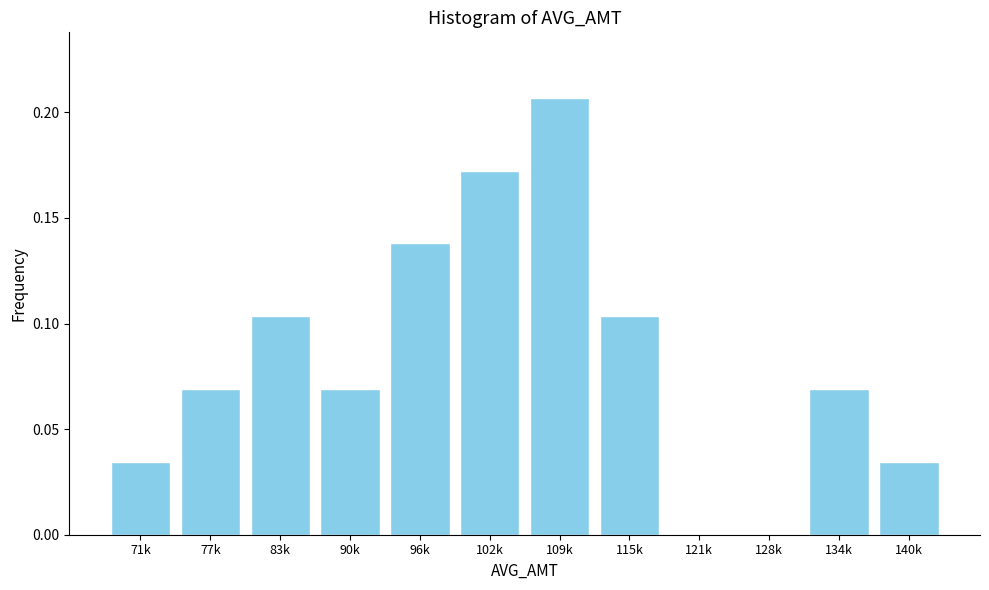

Between 128k and 96k, which is larger?

96k